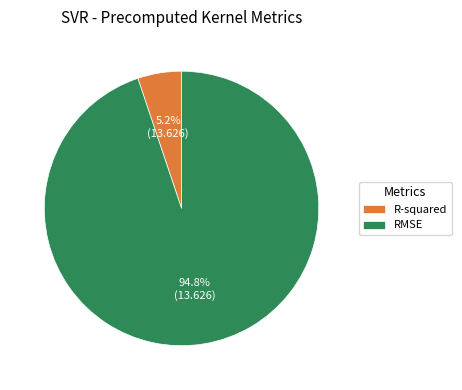

Which has a higher value, R-squared or RMSE?

RMSE